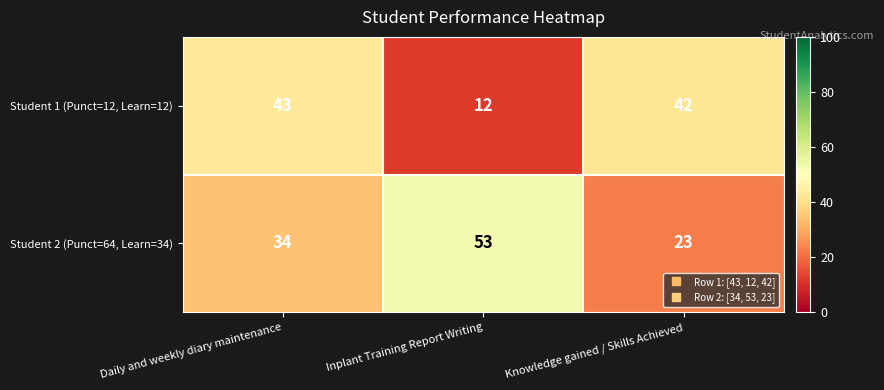

Between Daily and weekly diary maintenance and Knowledge gained / Skills Achieved, which series saw the biggest shift?

Student 2 (Punct=64, Learn=34)